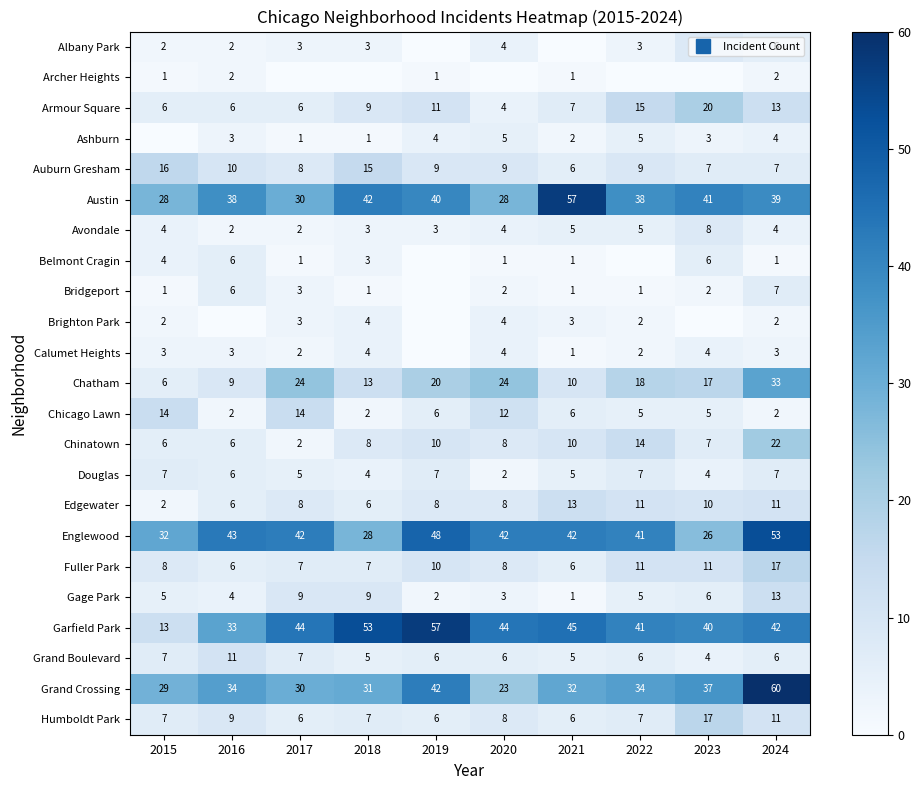

Which series has the largest range (max minus min)?

Garfield Park